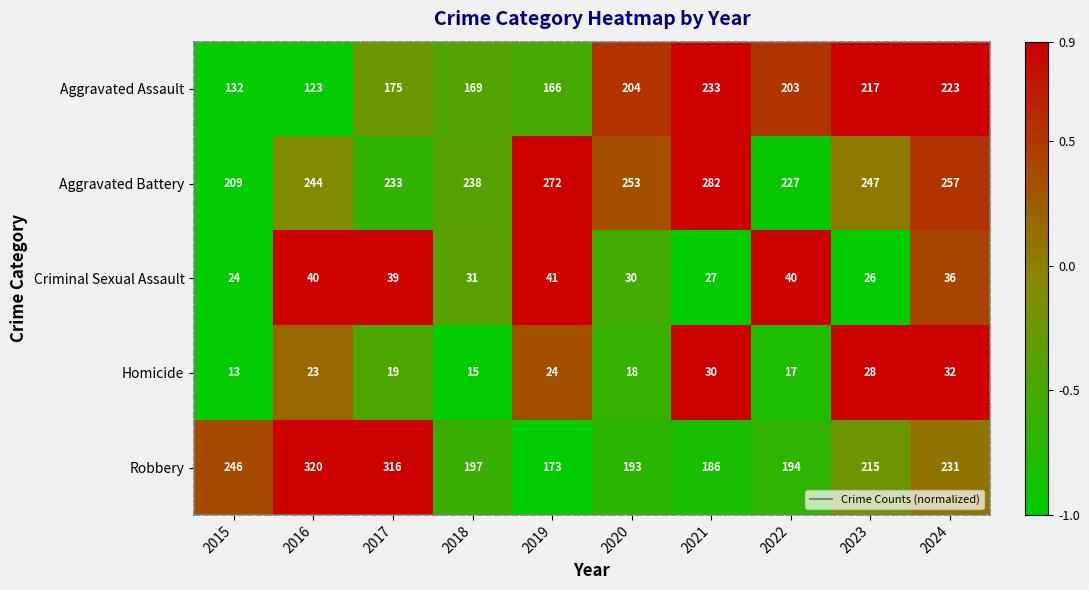

True or false: Aggravated Assault has a value of 131 at 2020.

False